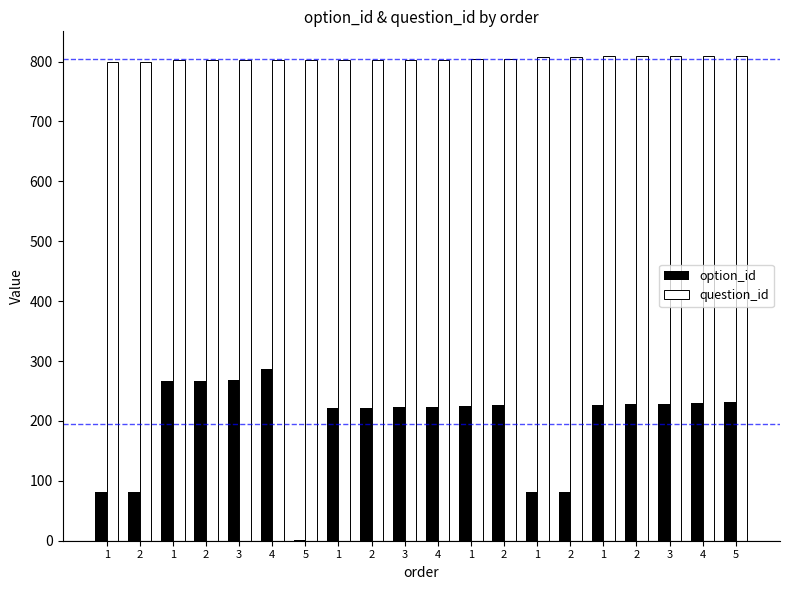

How many distinct data groups are displayed?

2